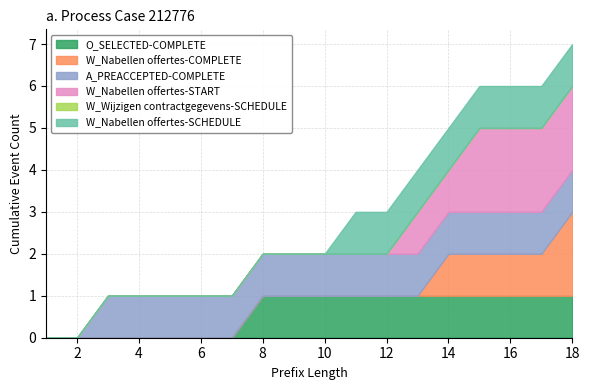

At which category is the sum across all series the highest?

18